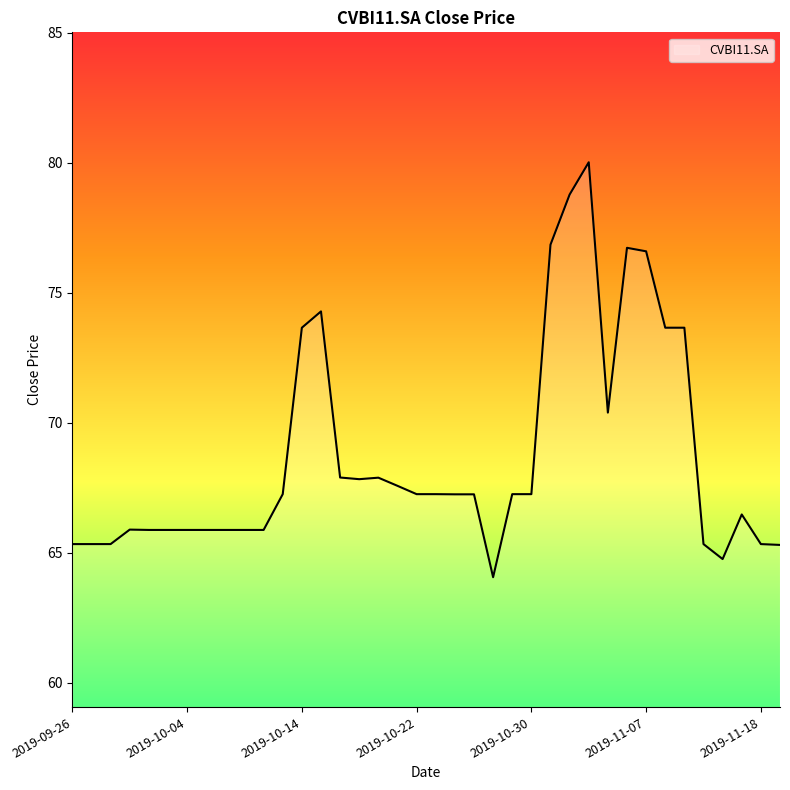

What is the difference between the maximum and minimum values?

16.0